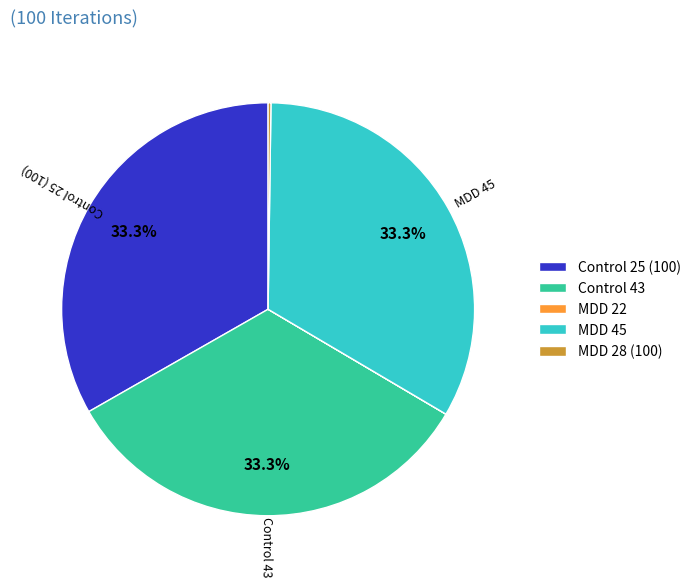

The MDD 45 slice represents 23% of the pie. True or false?

False